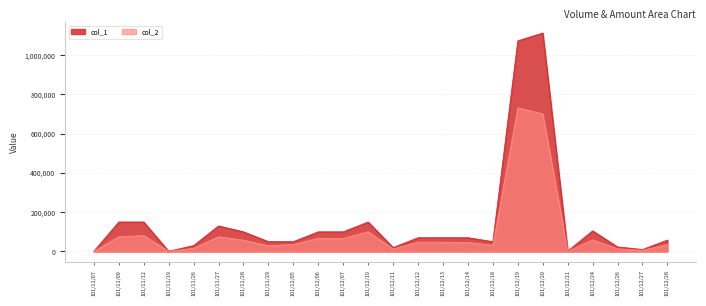

What is the maximum value for col_2?

731510